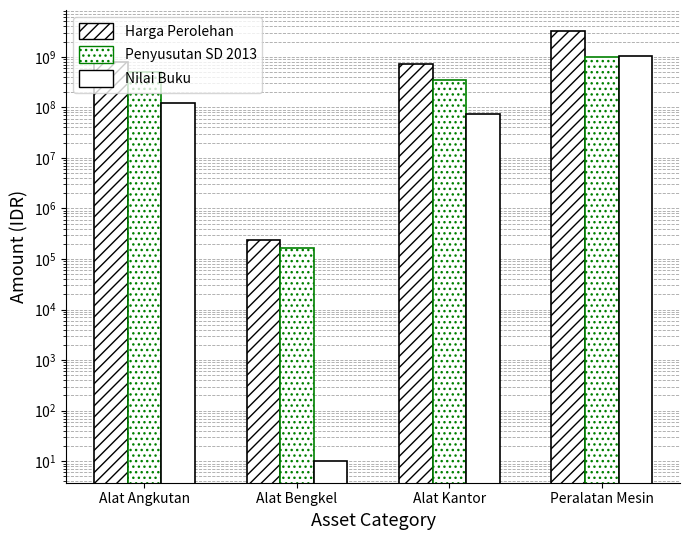

What is the approximate value of Harga Perolehan at Alat Angkutan?

779042000.0